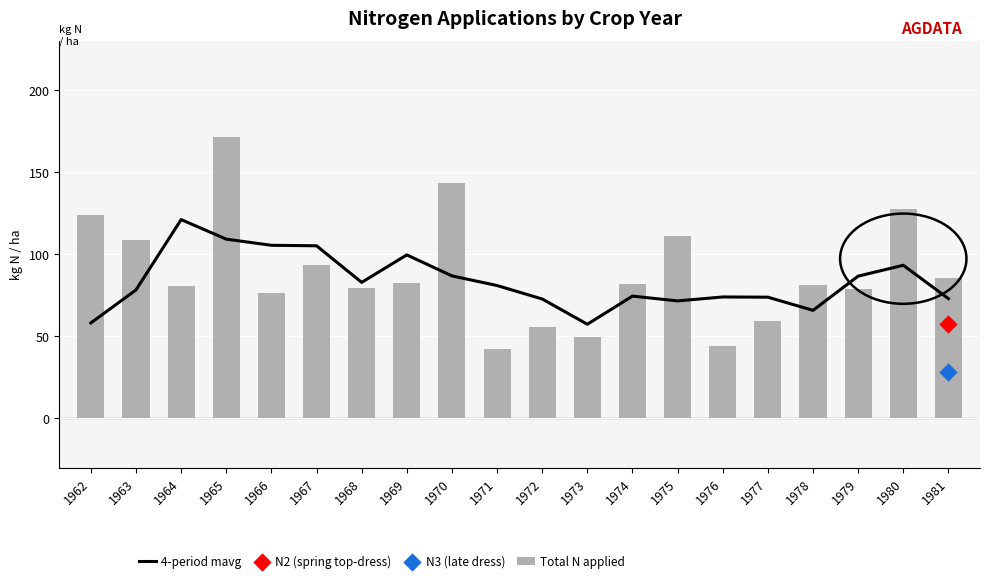

What is the total value across all series at 1980?

220.8